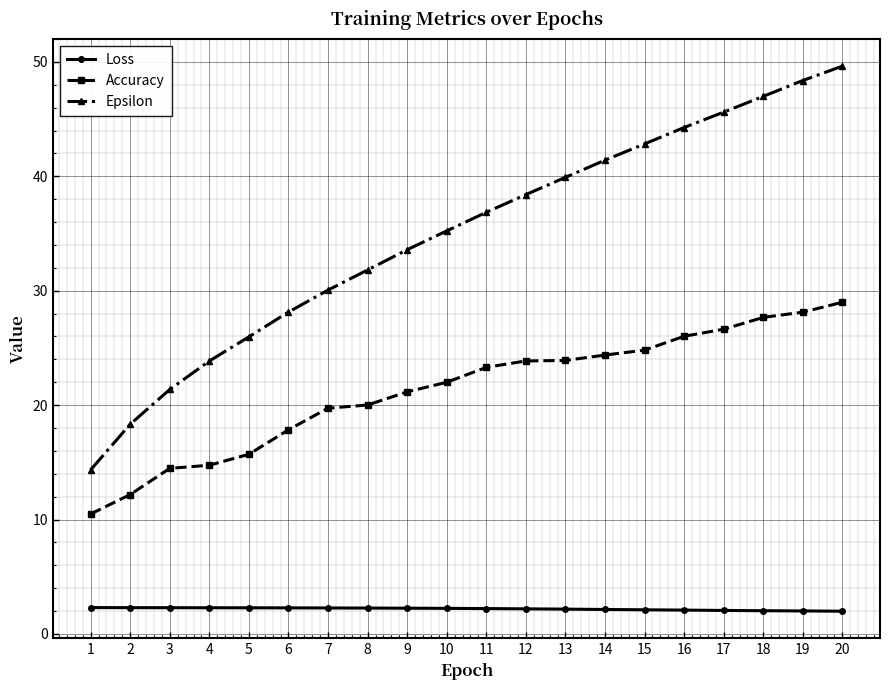

What are all the series names shown in the legend?

Loss, Accuracy, Epsilon